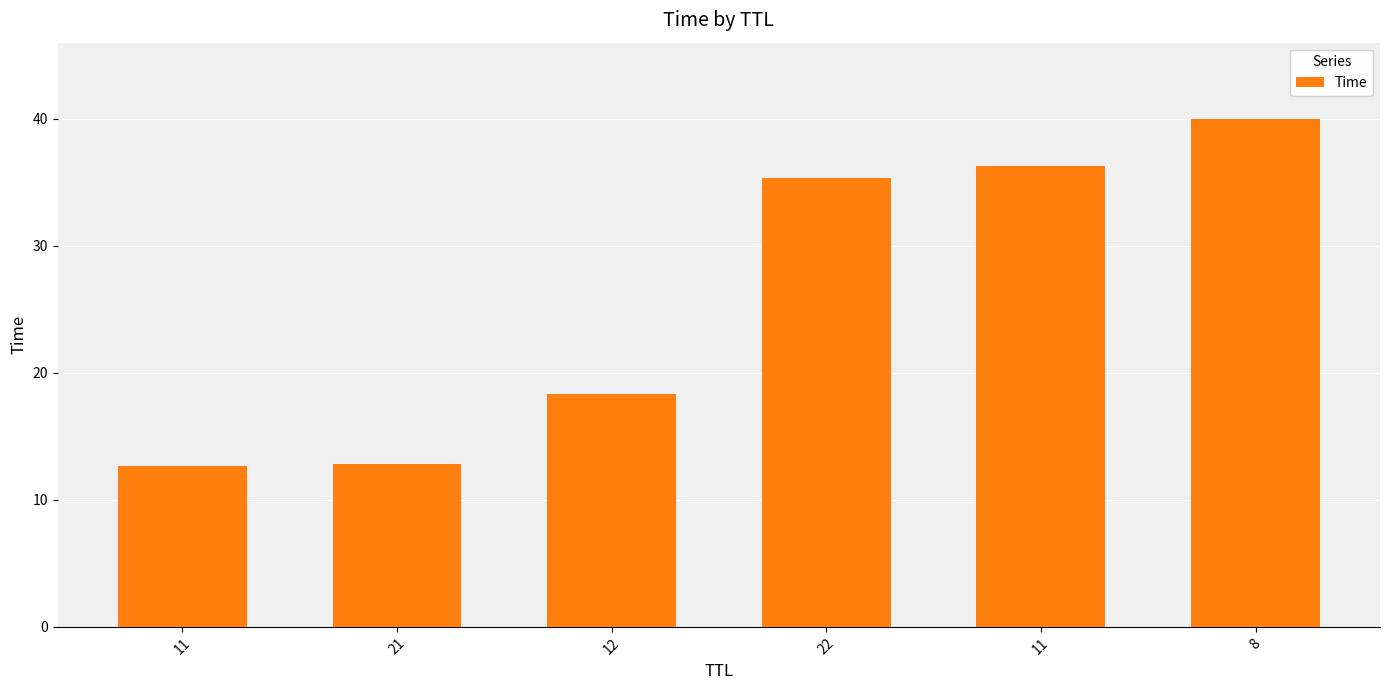

Rank the categories by value from highest to lowest.

8, 11, 22, 12, 21, 11